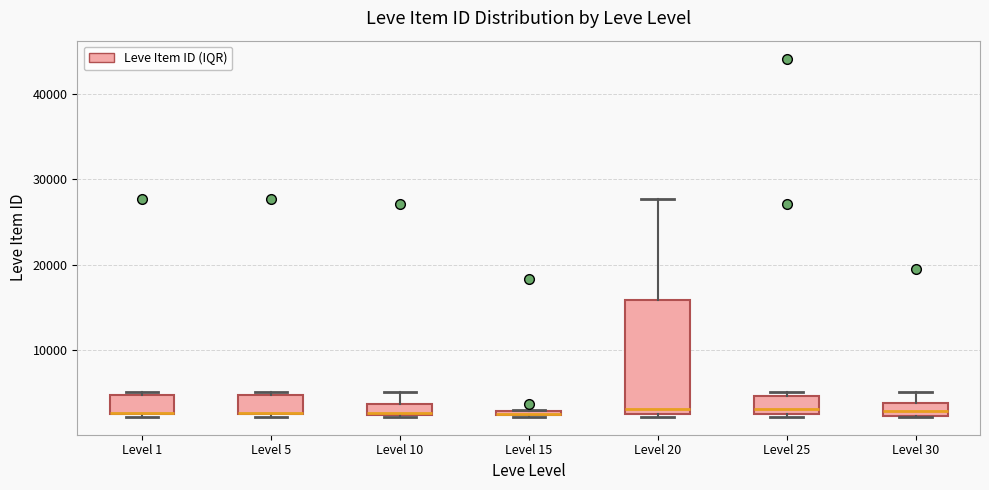

Which box is the tallest, from its lower edge to its upper edge?

Level 20